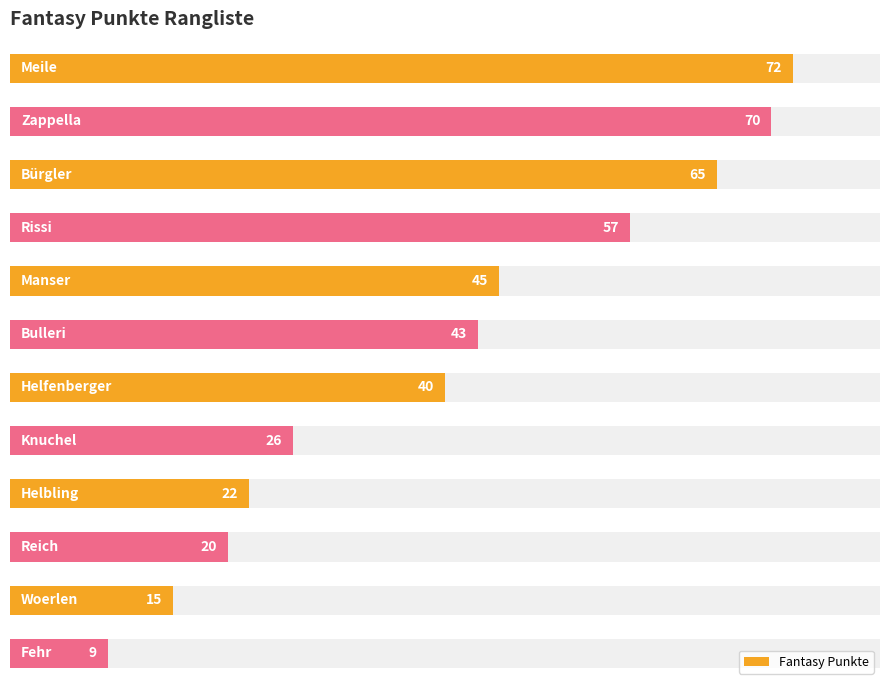

The value at 6 is 40. True or false?

True